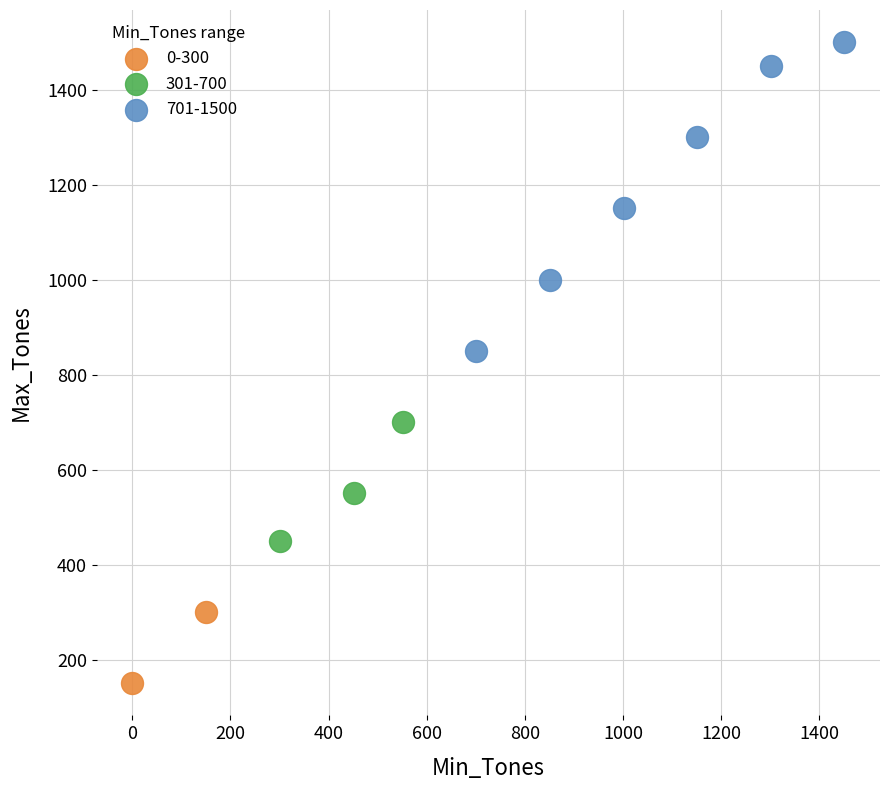

What are all the series names shown in the legend?

0-300, 301-700, 701-1500